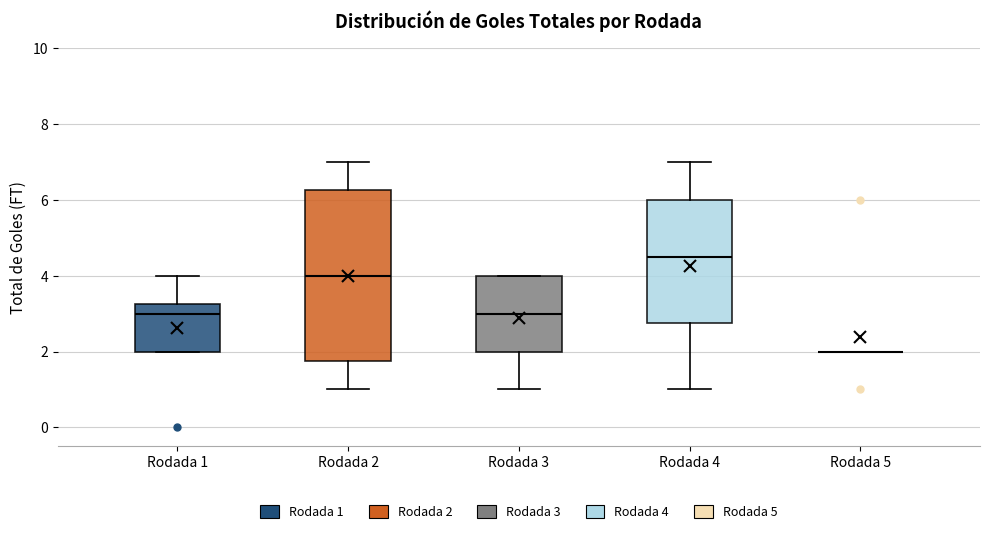

Reading left to right, transcribe this box plot: for each box, give where its median line is, the range the box spans, and where its two whiskers end, as read against the y-axis. The values are not printed on the chart, so give them approximately, as read against the axis.

Rodada 1: median 3.0, box 2.0 to 3.2, whiskers 2.0 to 4.0
Rodada 2: median 4.0, box 1.8 to 6.2, whiskers 1.0 to 7.0
Rodada 3: median 3.0, box 2.0 to 4.0, whiskers 1.0 to 4.0
Rodada 4: median 4.6, box 2.8 to 6.0, whiskers 1.0 to 7.0
Rodada 5: box collapsed to a line at 2.0, whiskers 2.0 to 2.0